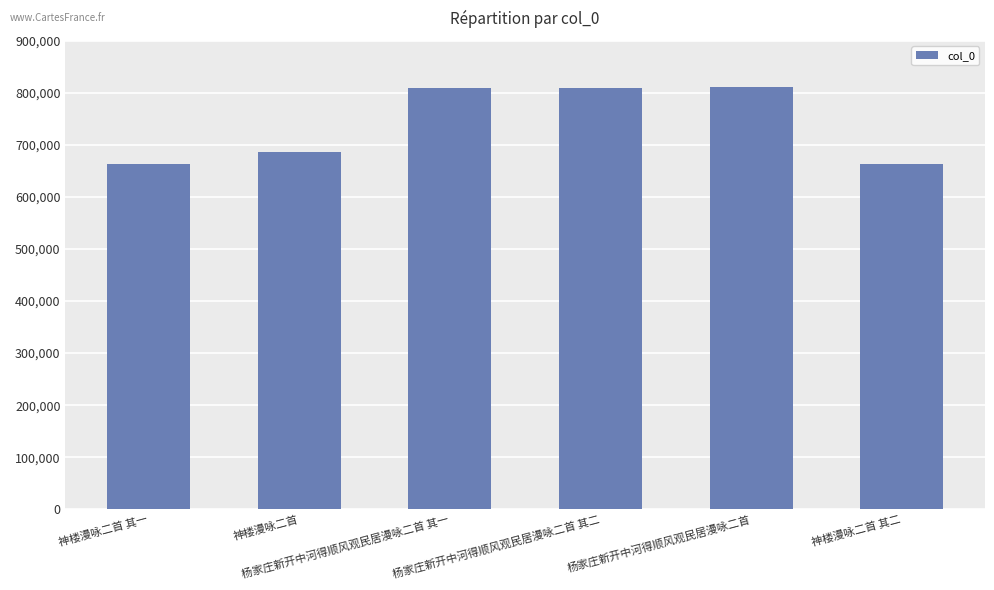

What is the average value?

740666